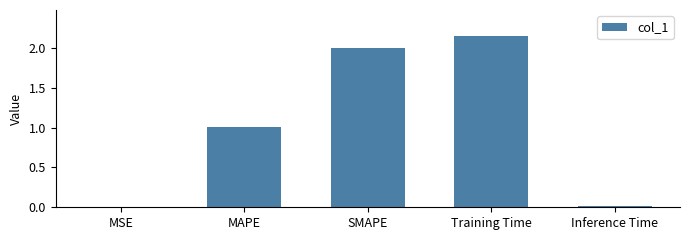

Which category has the highest value across all series?

Training Time